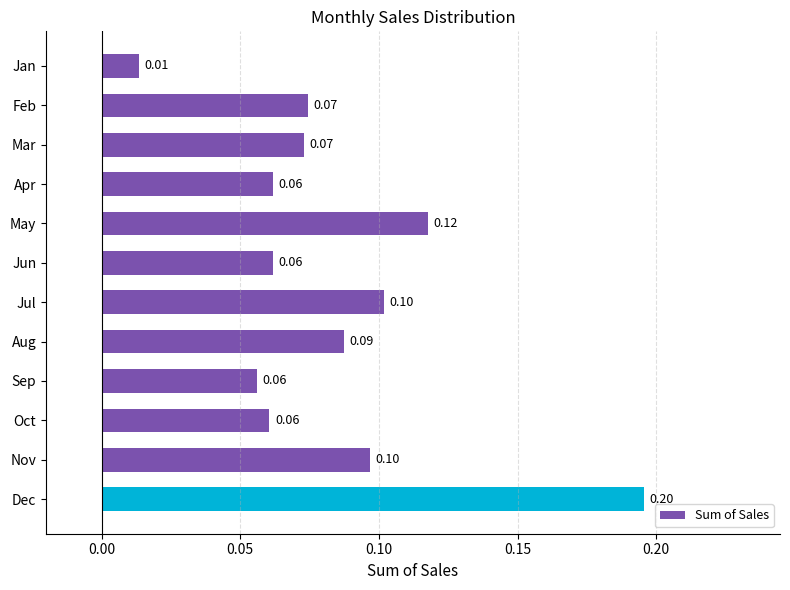

Which category has the highest value across all series?

Dec